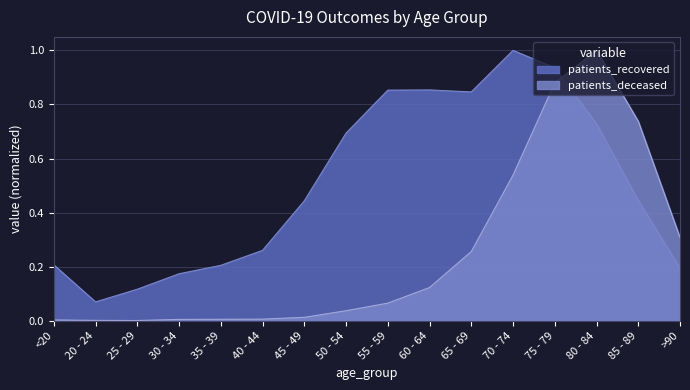

Is it true that patients_recovered equals 0.2 at 35 - 39?

True